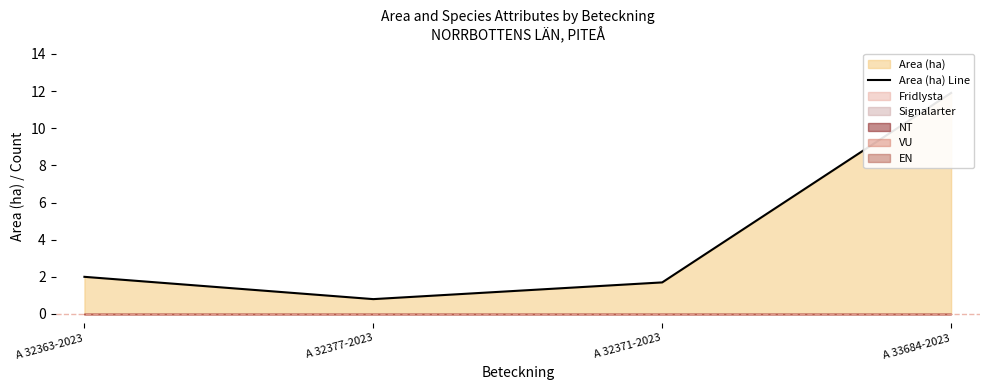

At which category does the chart reach its peak across all series?

A 33684-2023